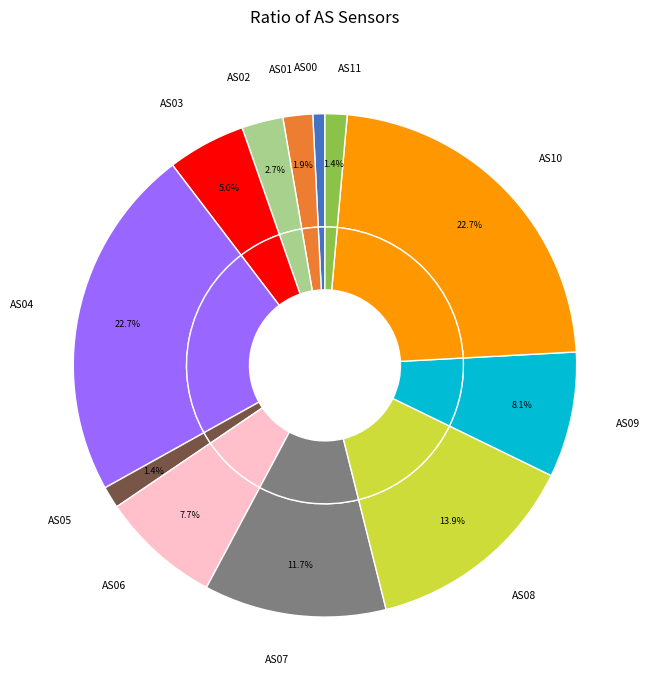

Count the number of slices in the pie.

12